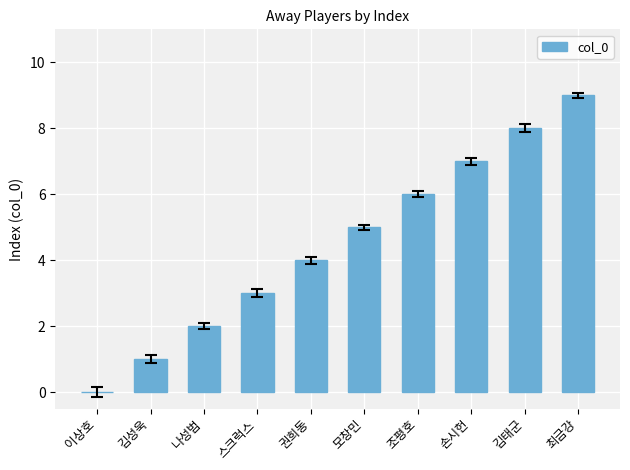

What is the sum of the values at 손시헌 and 스크럭스?

10